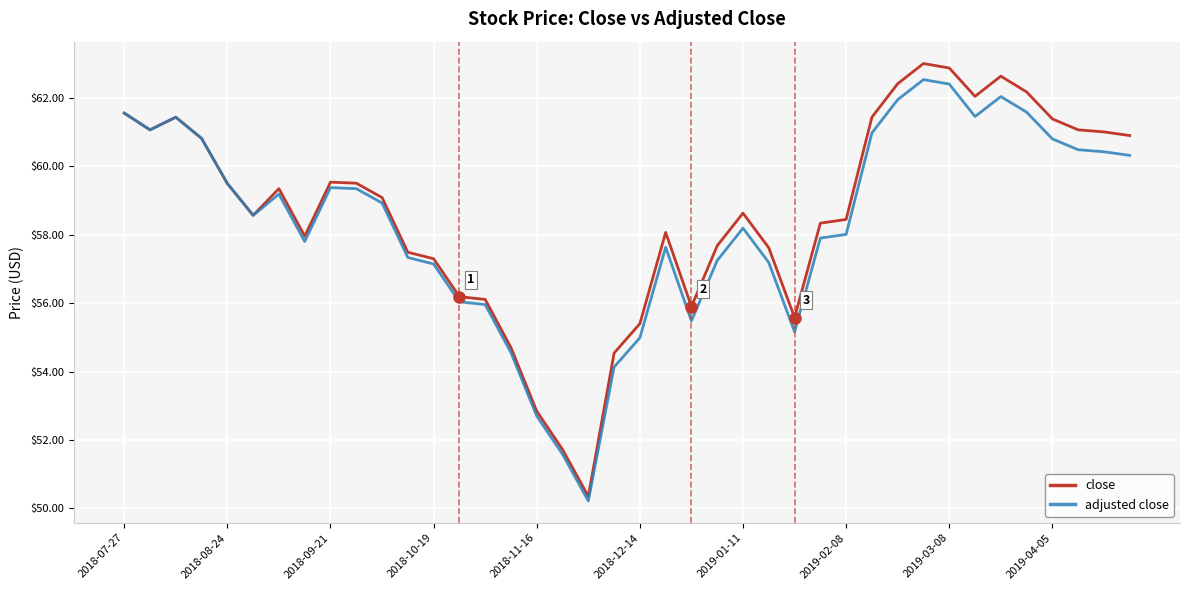

True or false: adjusted close has more than 1 points higher than both neighbors.

True